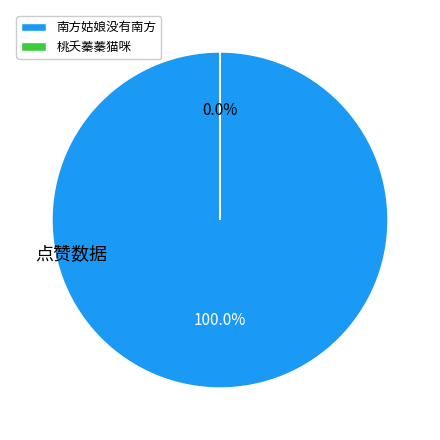

Count the number of slices in the pie.

2